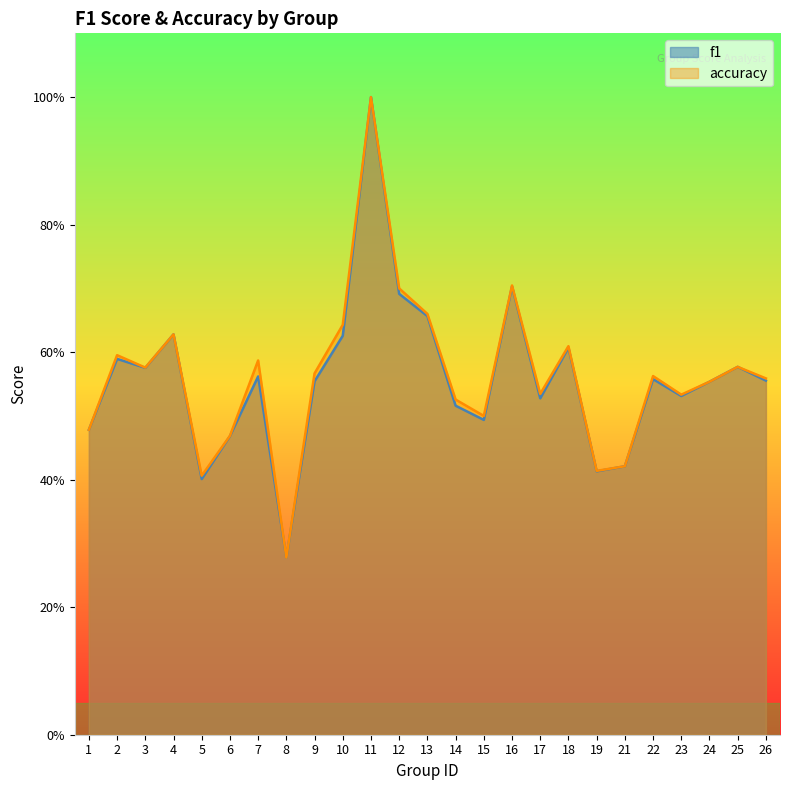

Which series has the widest spread of values?

f1